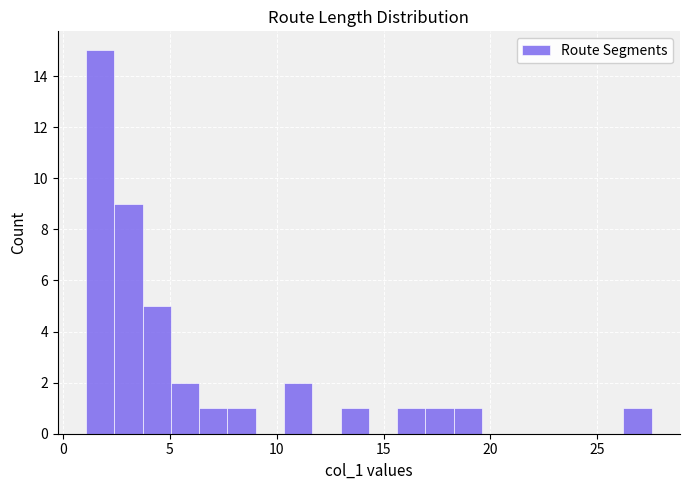

Read against the x-axis, roughly where is the centre of the tallest bar?

1.5